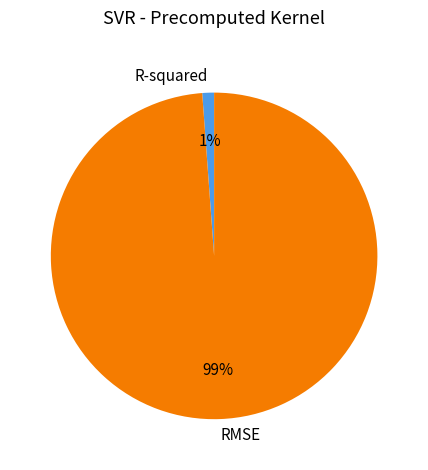

What is the smallest slice in the pie chart?

R-squared